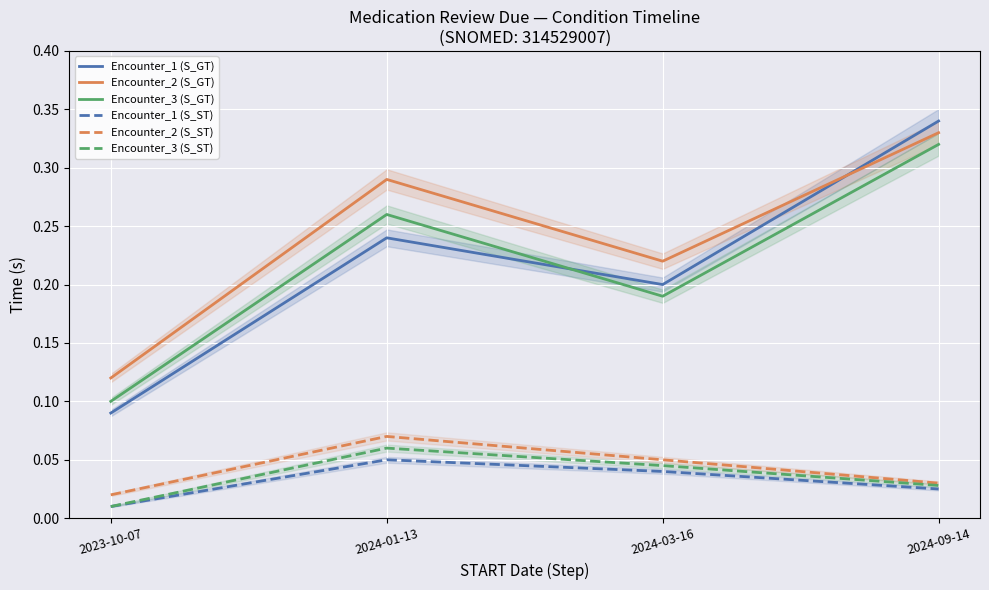

True or false: Encounter_2 (S_ST) and Encounter_3 (S_ST) intersect in this chart.

False